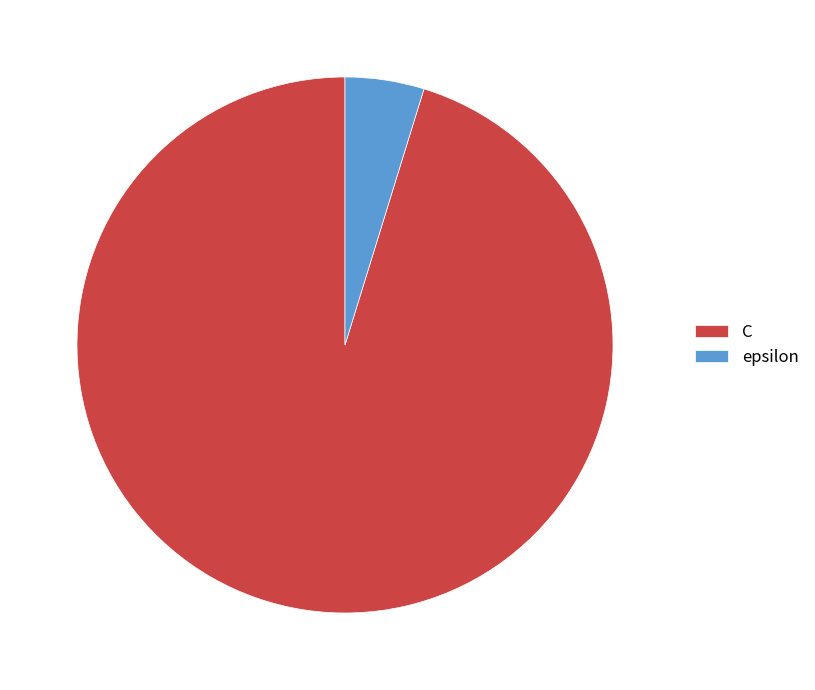

Combined, do epsilon and C account for over 50%?

Yes